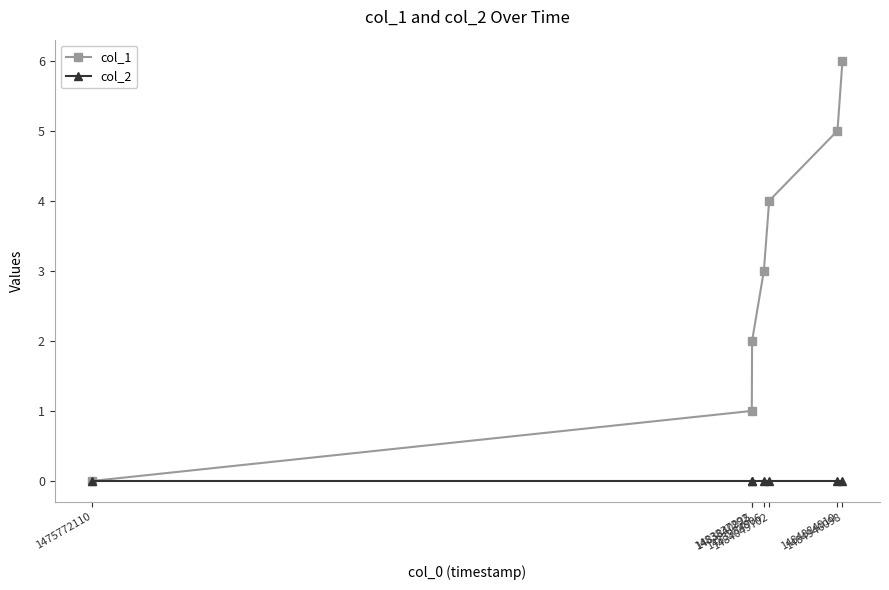

Which series has the largest total across all categories?

col_1